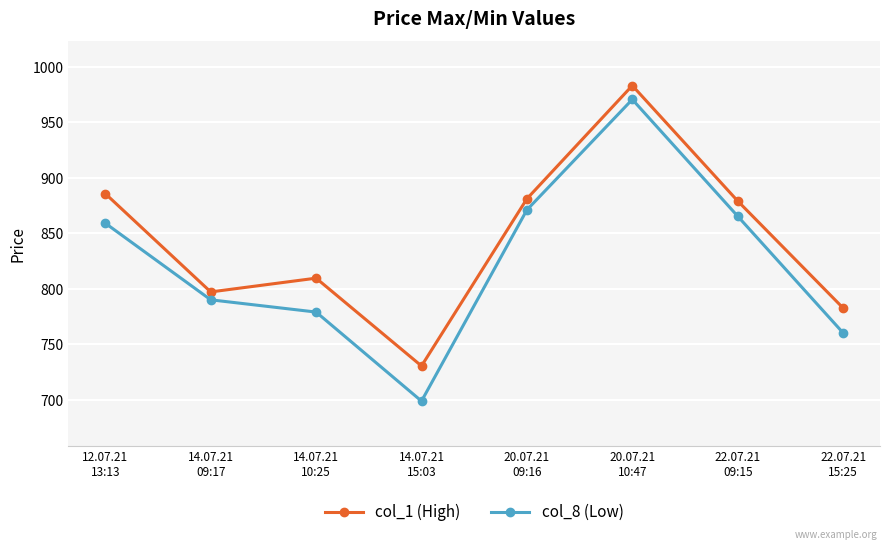

What is the value of the col_1 (High) point at the 7th from the left?

879.1